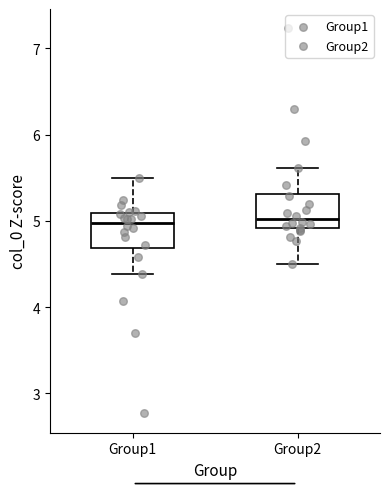

Reading left to right, transcribe this box plot: for each box, give where its median line is, the range the box spans, and where its two whiskers end, as read against the y-axis. The values are not printed on the chart, so give them approximately, as read against the axis.

Group1: median 5.0, box 4.7 to 5.1, whiskers 4.4 to 5.5
Group2: median 5.0, box 4.9 to 5.3, whiskers 4.5 to 5.6